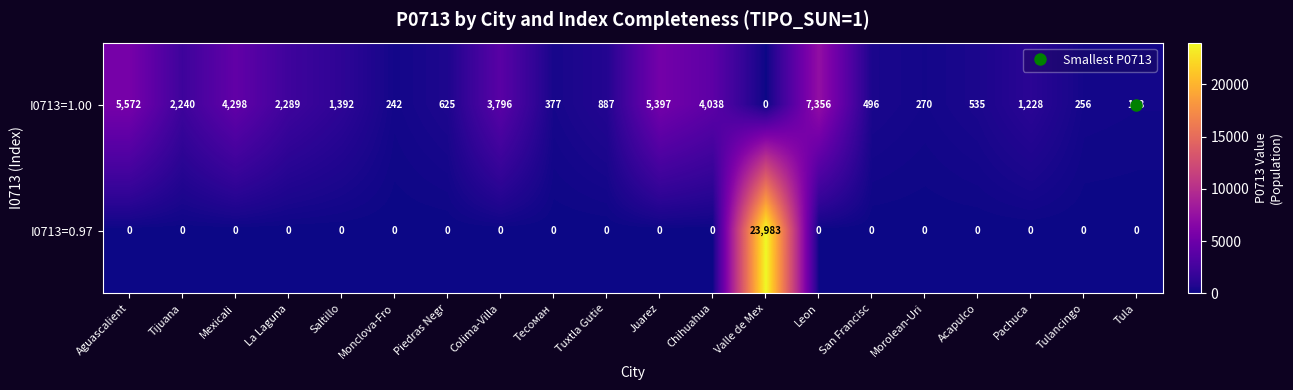

At which category is the sum across all series the highest?

Valle de Mex